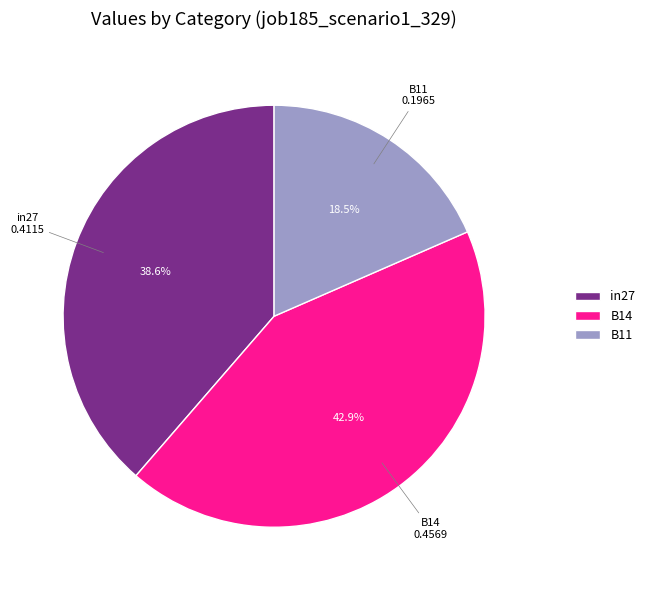

Is the sum of B11 and in27 greater than half?

Yes